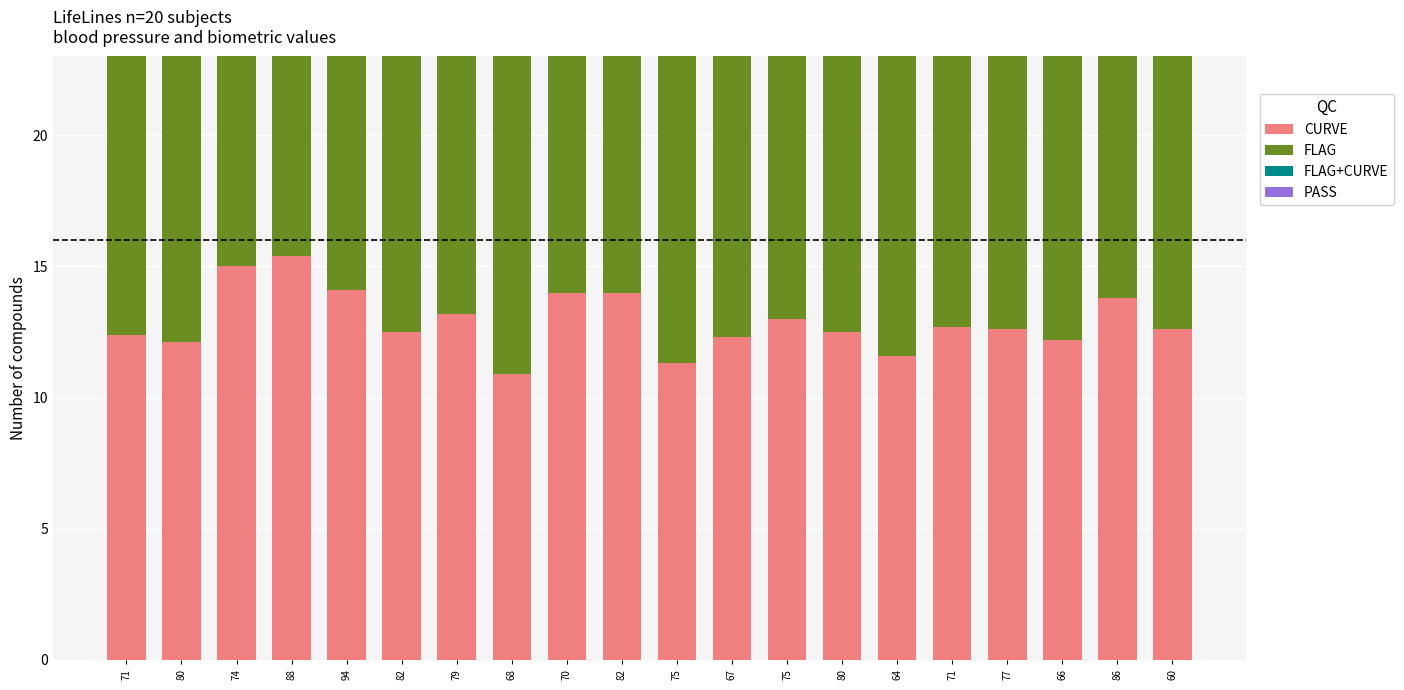

What are all the series names shown in the legend?

CURVE, FLAG, FLAG+CURVE, PASS